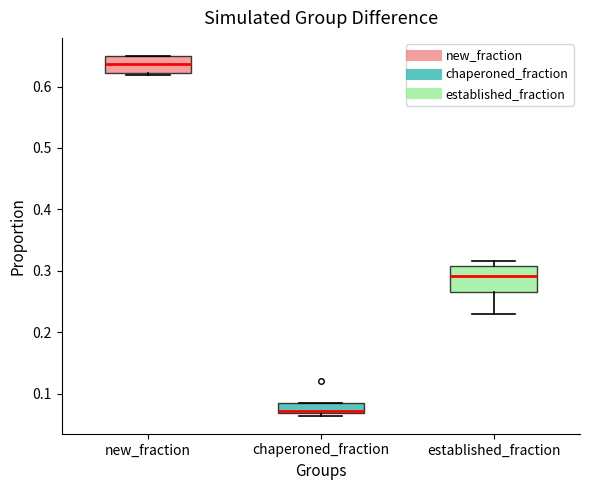

Which box is the tallest, from its lower edge to its upper edge?

established_fraction